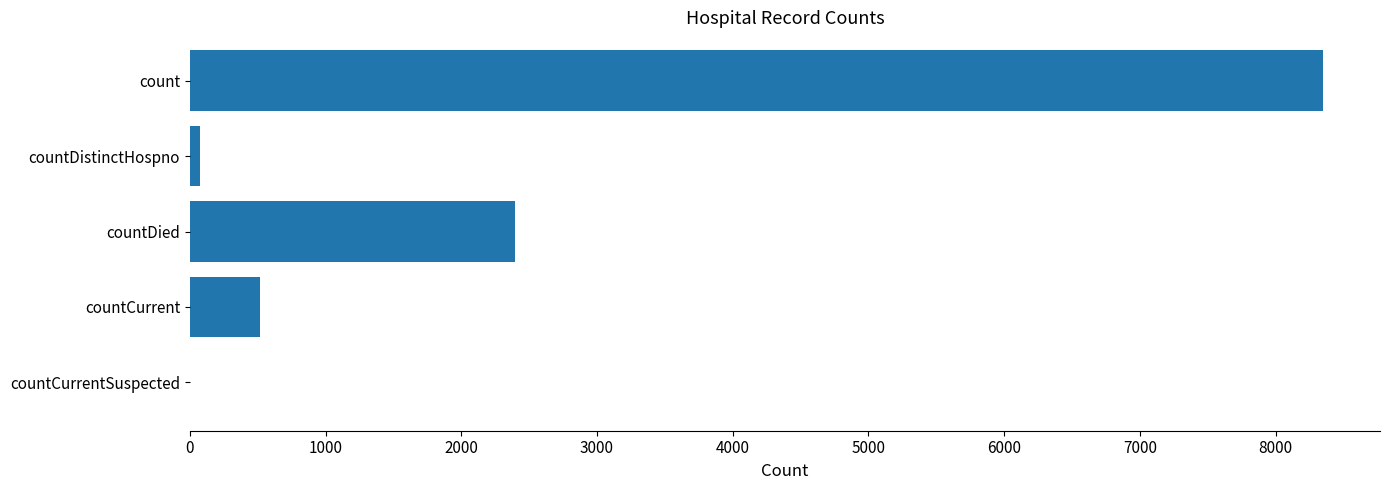

How many categories are shown in the chart?

5